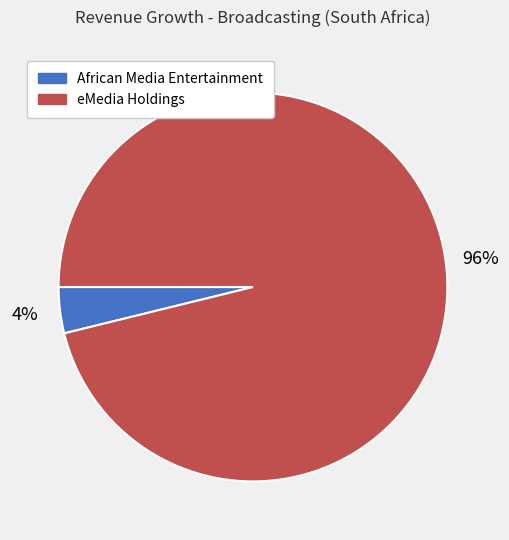

How many segments does this pie chart have?

2